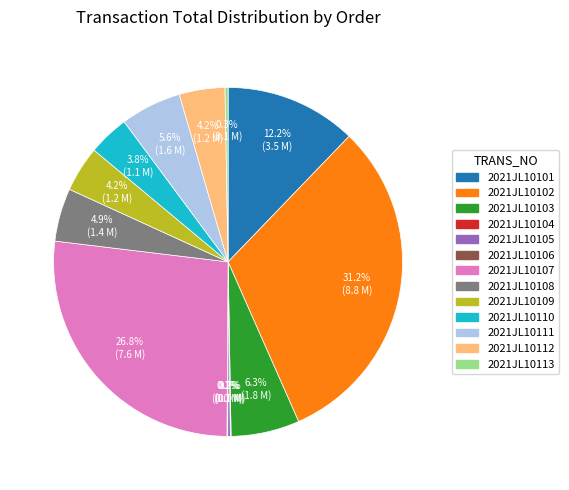

Is it true that 2021JL10110 is 11% of the pie?

False